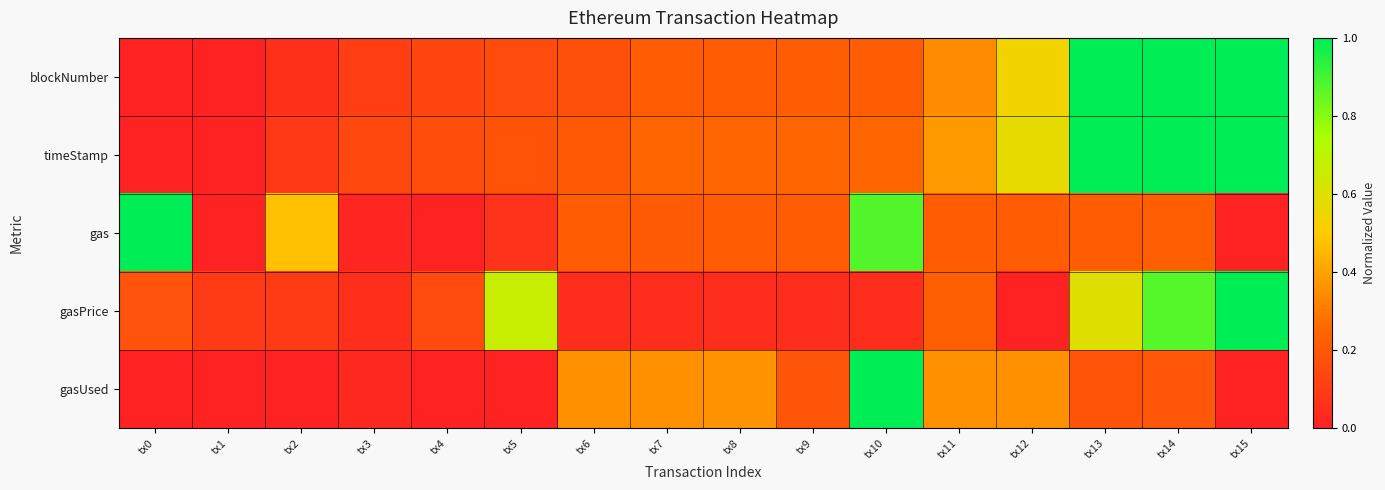

Which series has the largest range (max minus min)?

blockNumber